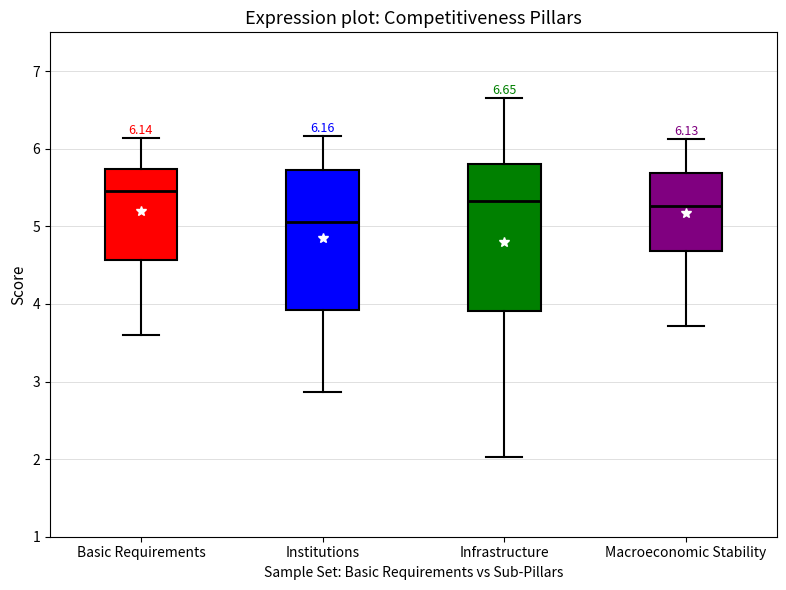

Which box has the highest median line?

Basic Requirements